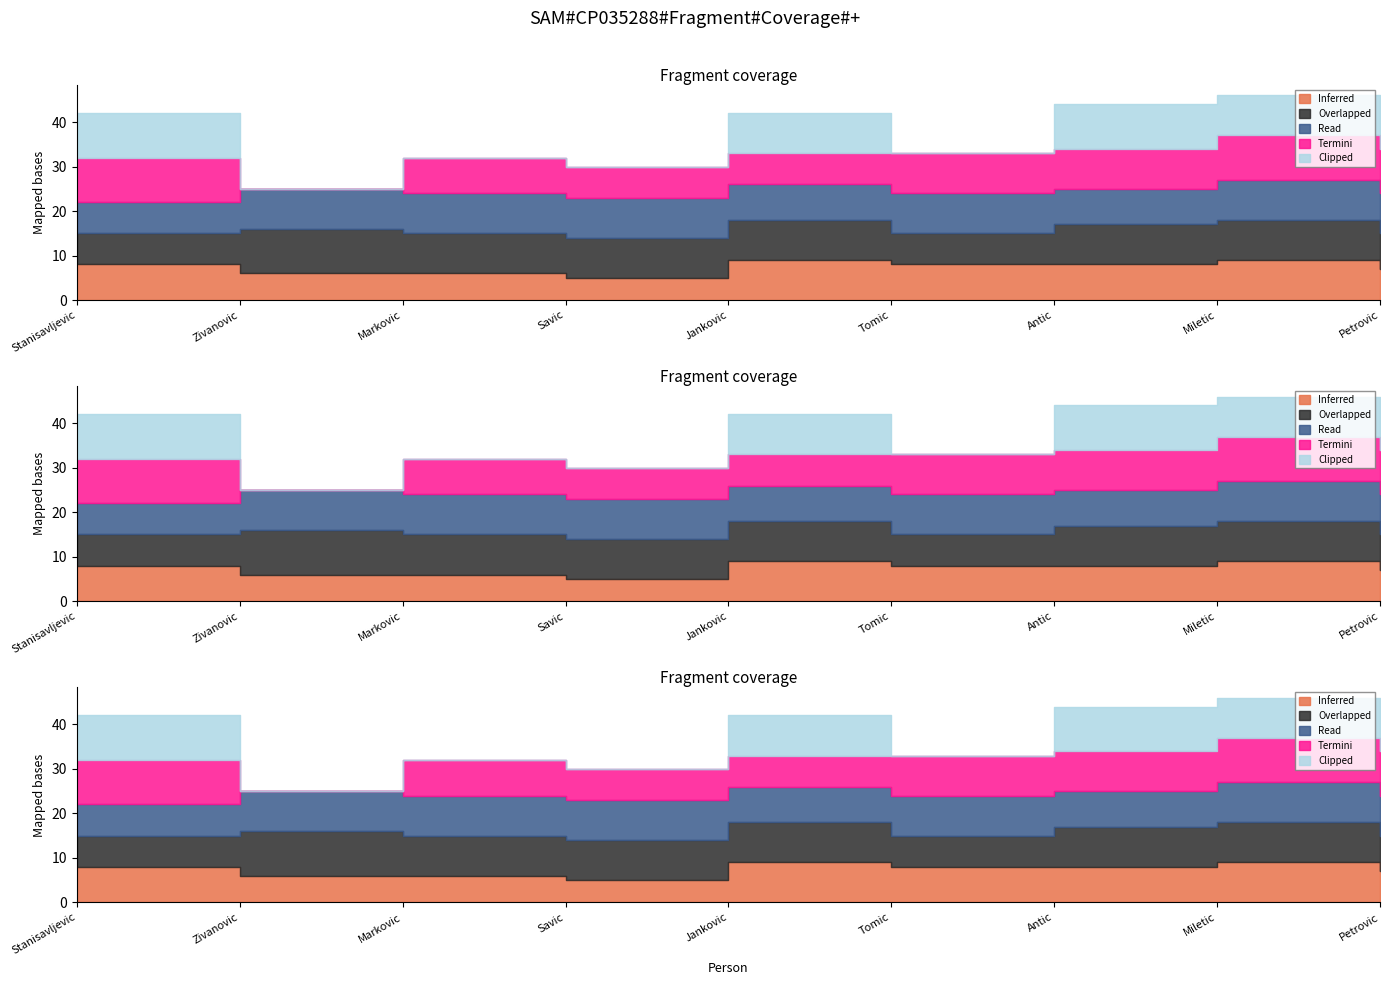

How many interior local peaks does the Read series have?

1